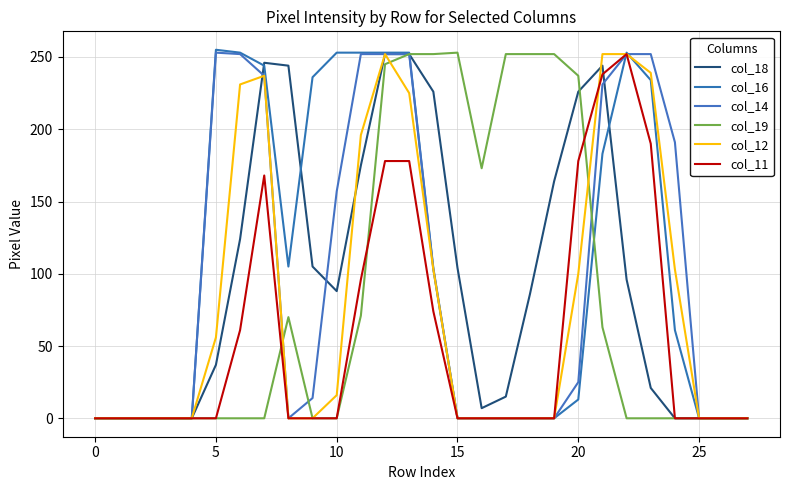

How many intersections are there between col_11 and col_18?

1